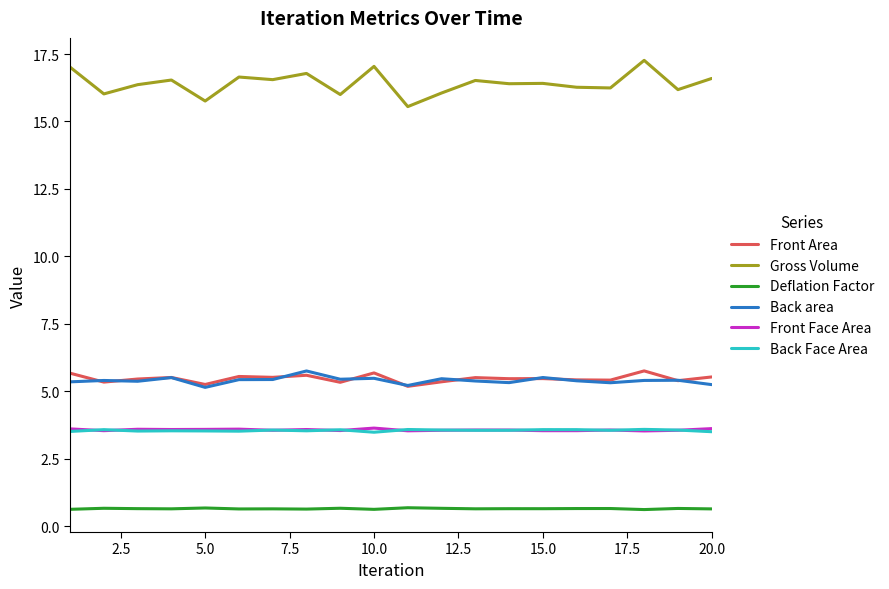

True or false: Gross Volume and Front Area intersect in this chart.

False